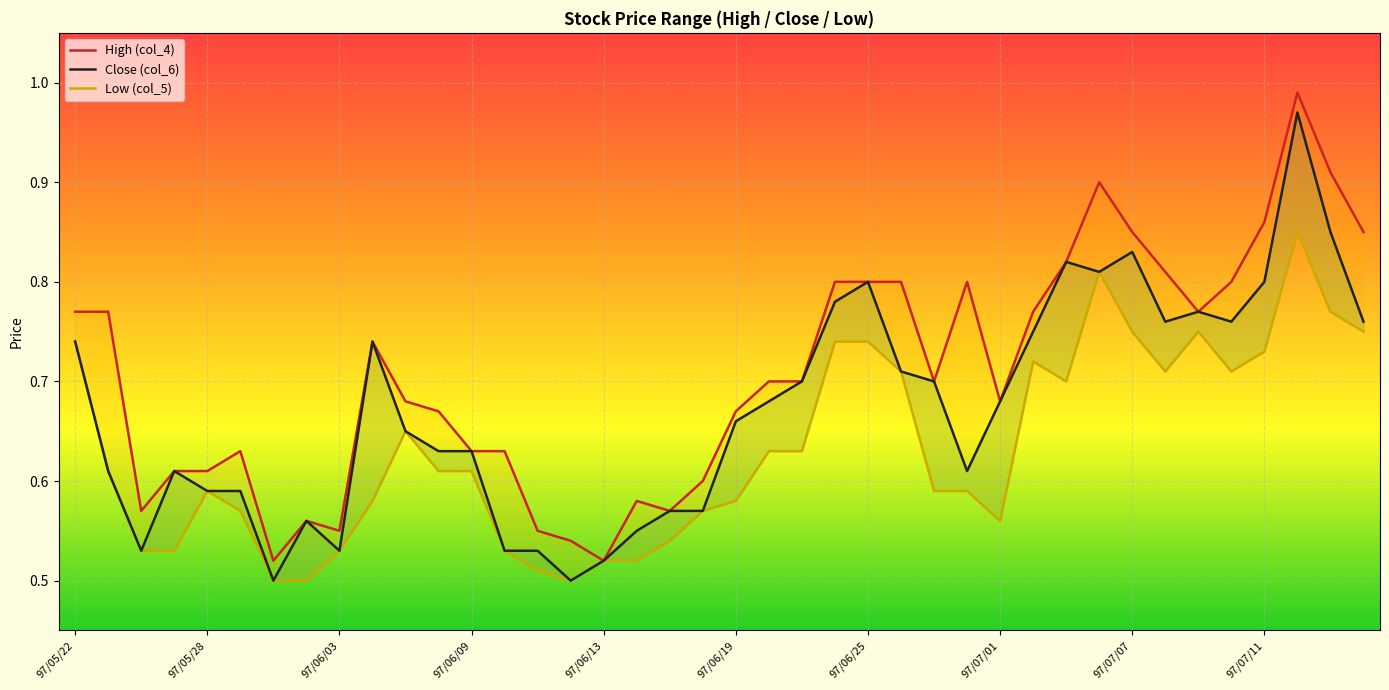

How many categories are shown in the chart?

40